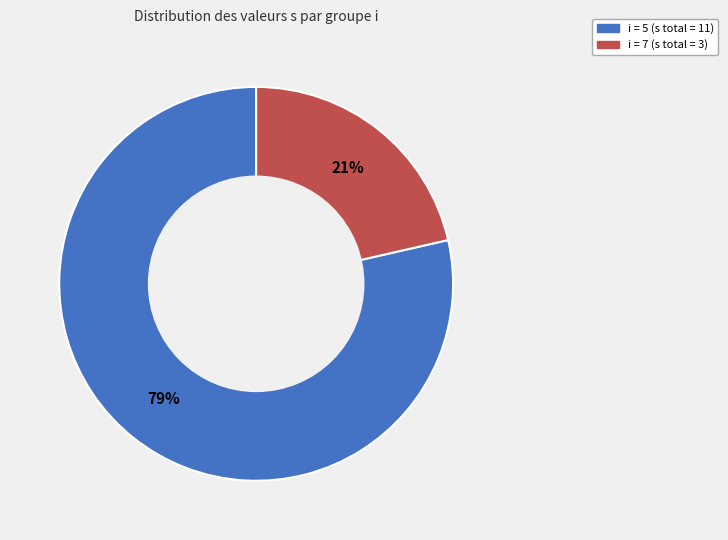

How many segments does this pie chart have?

2